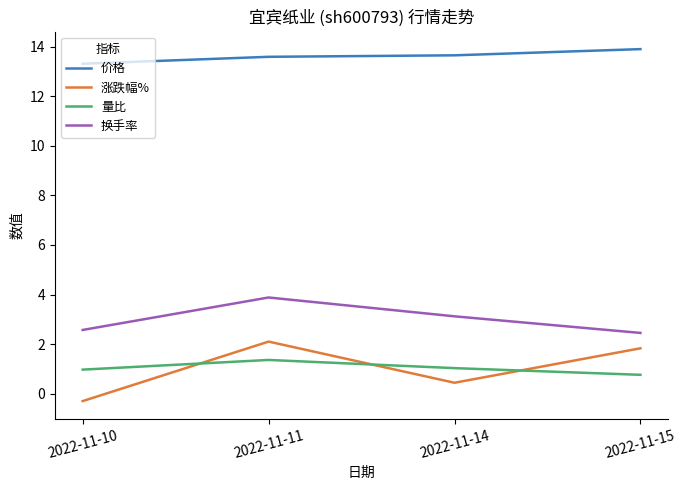

At which category does 涨跌幅% reach its first local peak?

2022-11-11